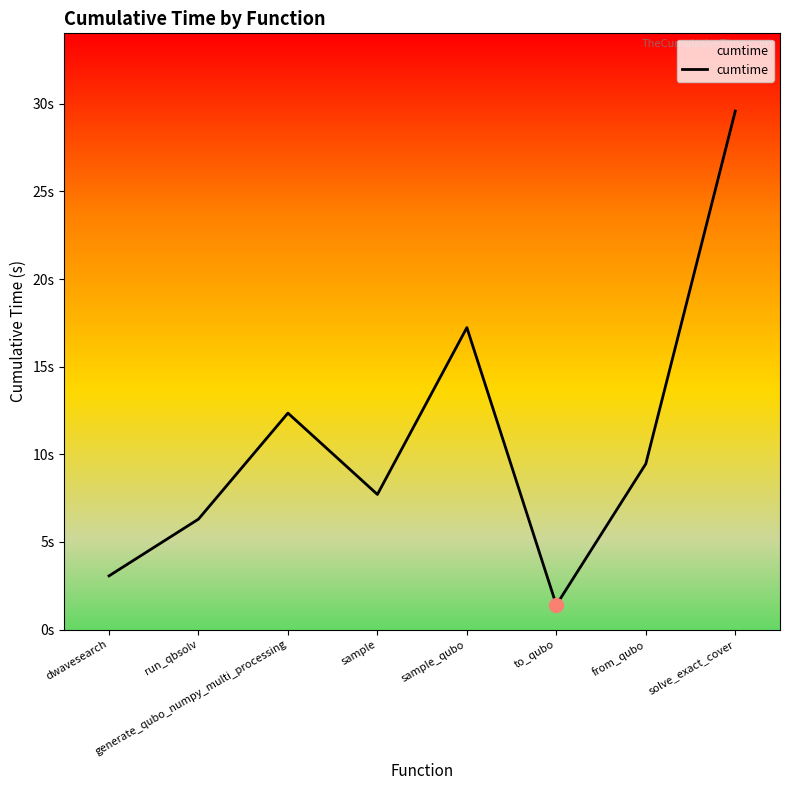

At which category does the chart reach its peak across all series?

solve_exact_cover